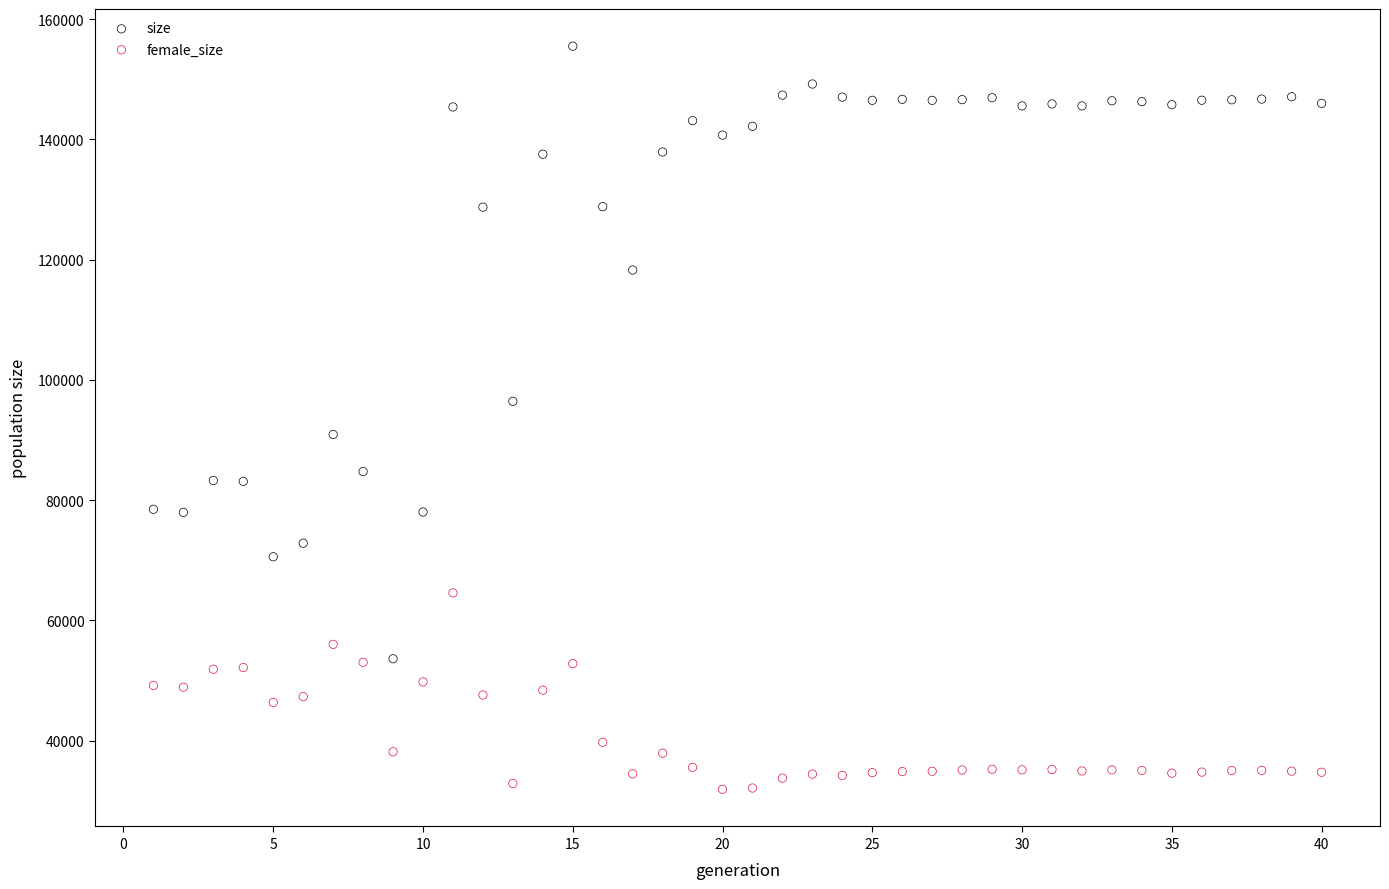

Which series has the widest spread of Y values?

size